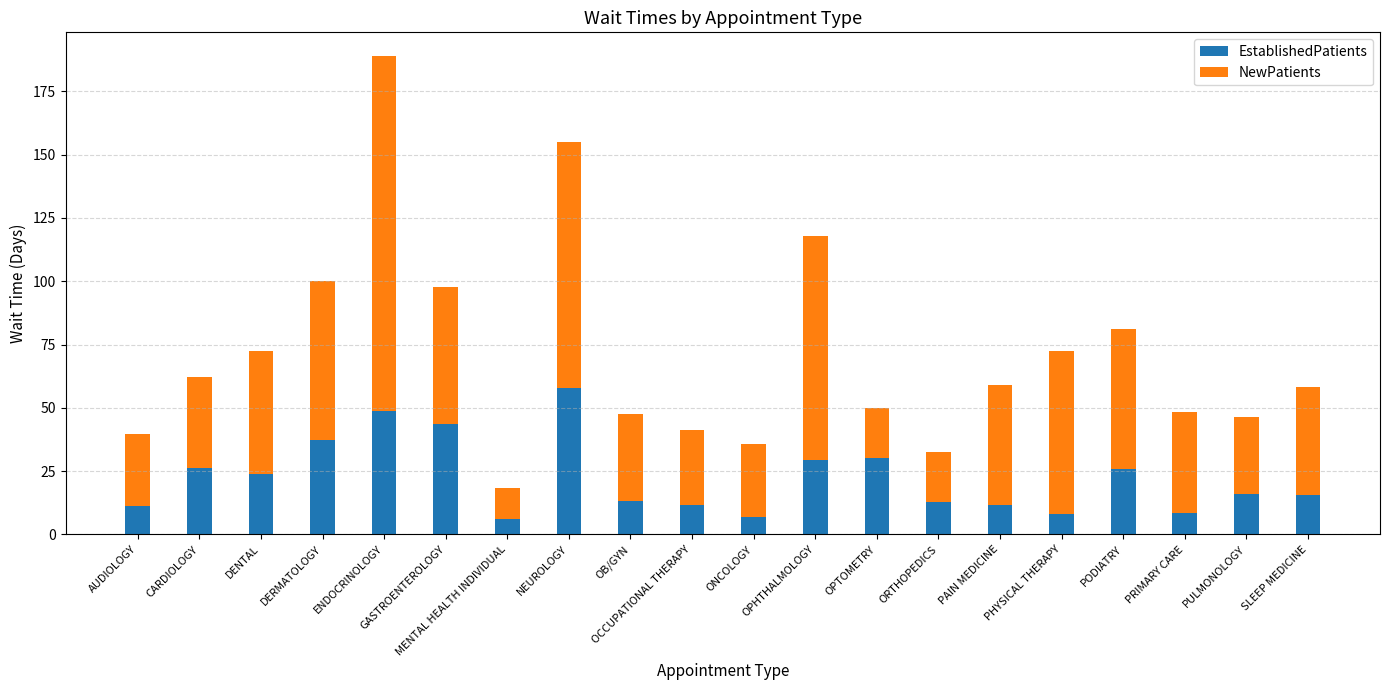

What is the sum of all EstablishedPatients values?

445.1